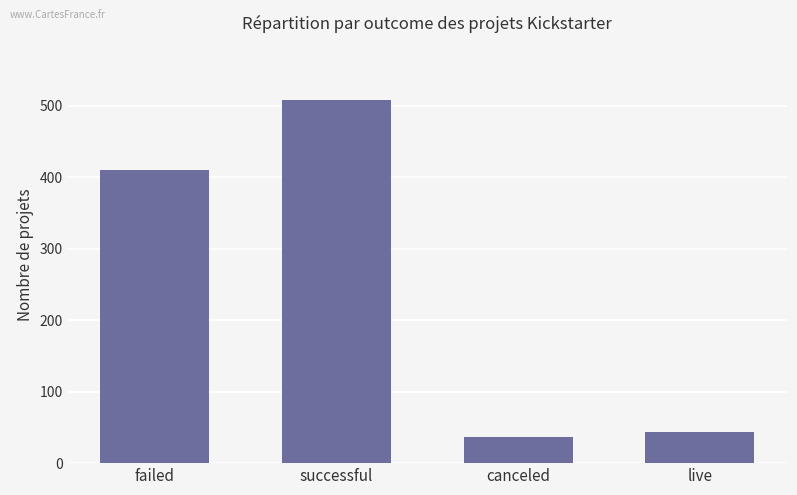

Reading right to left, transcribe all the data shown in this chart.

live=44	canceled=37	successful=508	failed=411